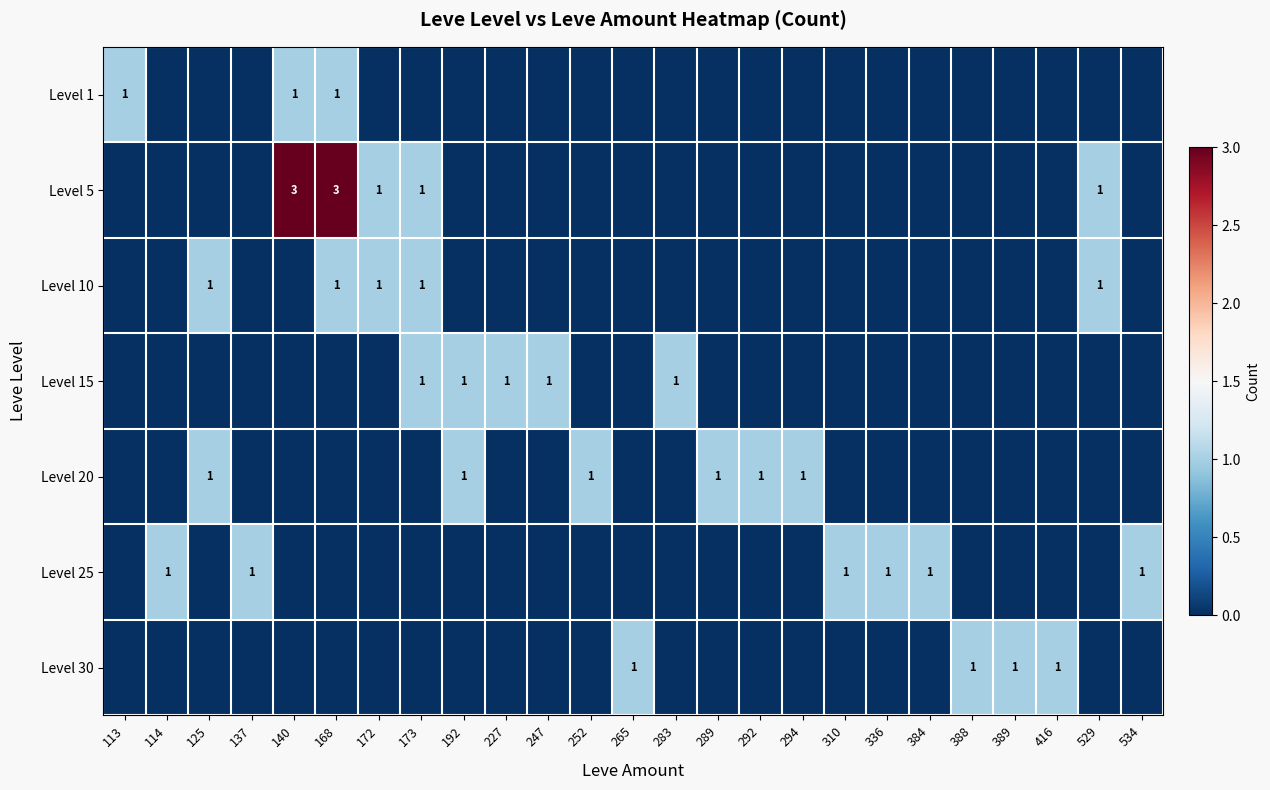

The Level 25 series shows 1 at 384. True or false?

True